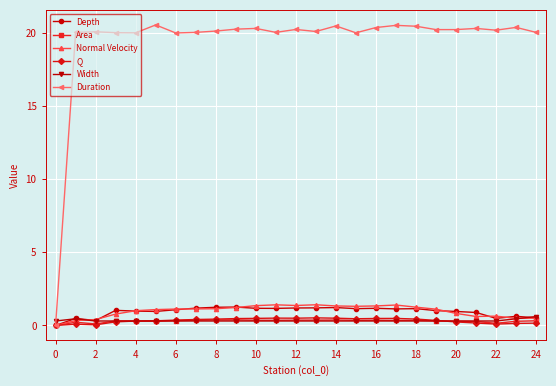

What is the value of the Duration point at the 7th from the left?

20.0